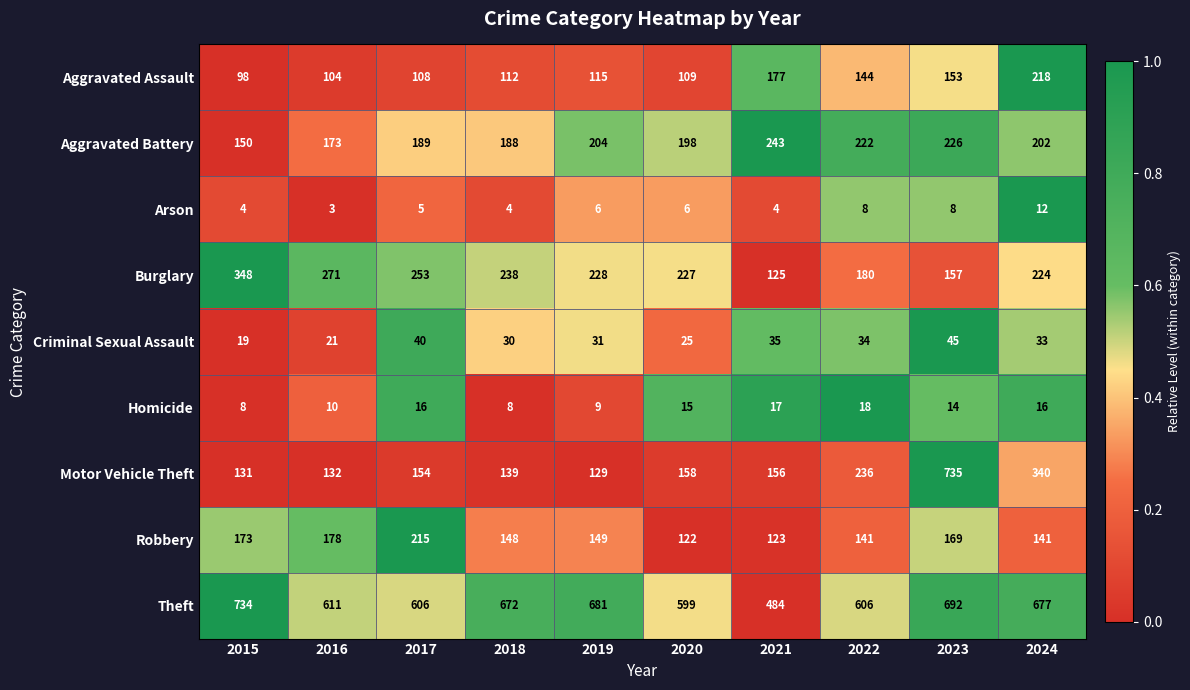

What is the difference between the maximum and minimum values in the Aggravated Battery series?

93